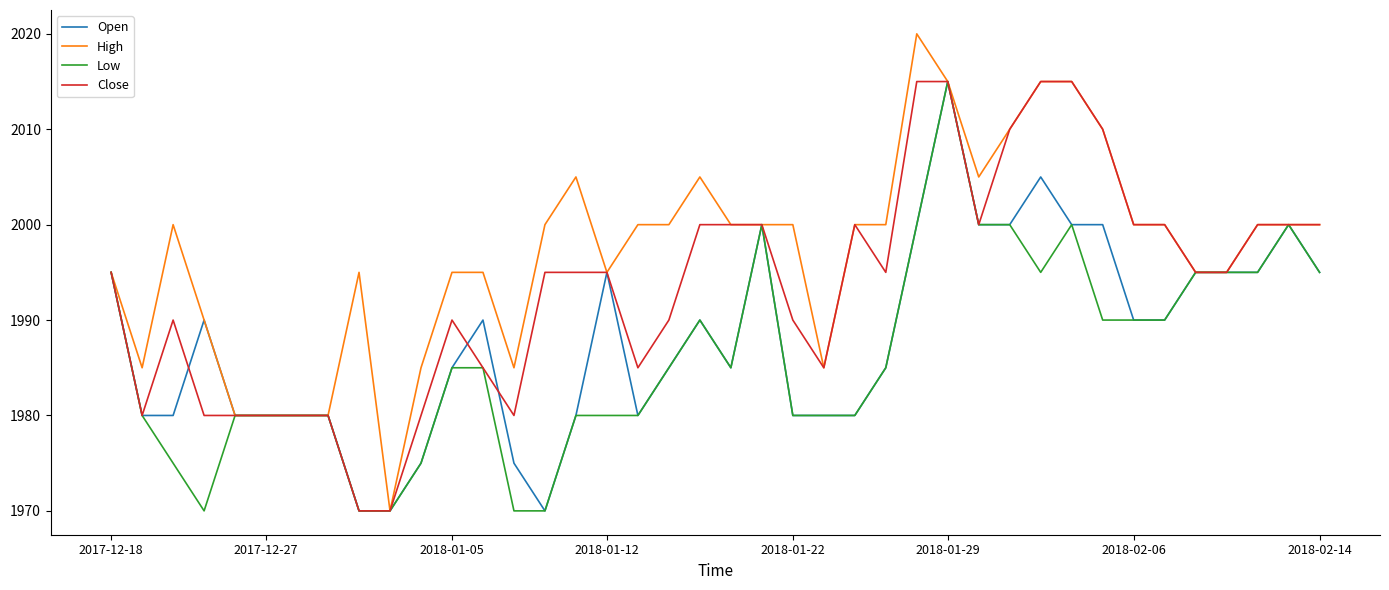

Rank the series by their average value, from lowest to highest.

Low, Open, Close, High